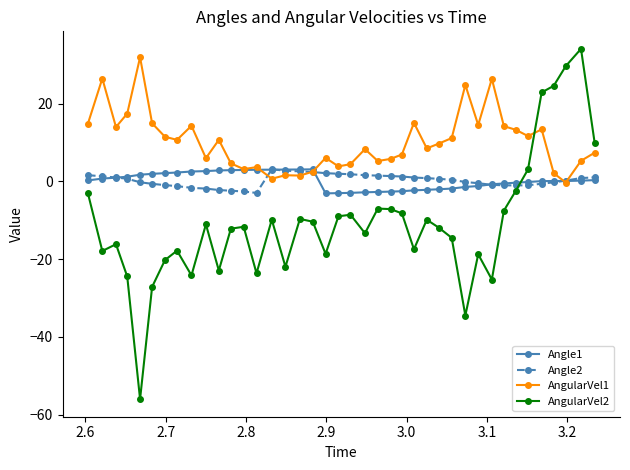

Which series ends up on top after the final intersection of AngularVel1 and AngularVel2?

AngularVel2